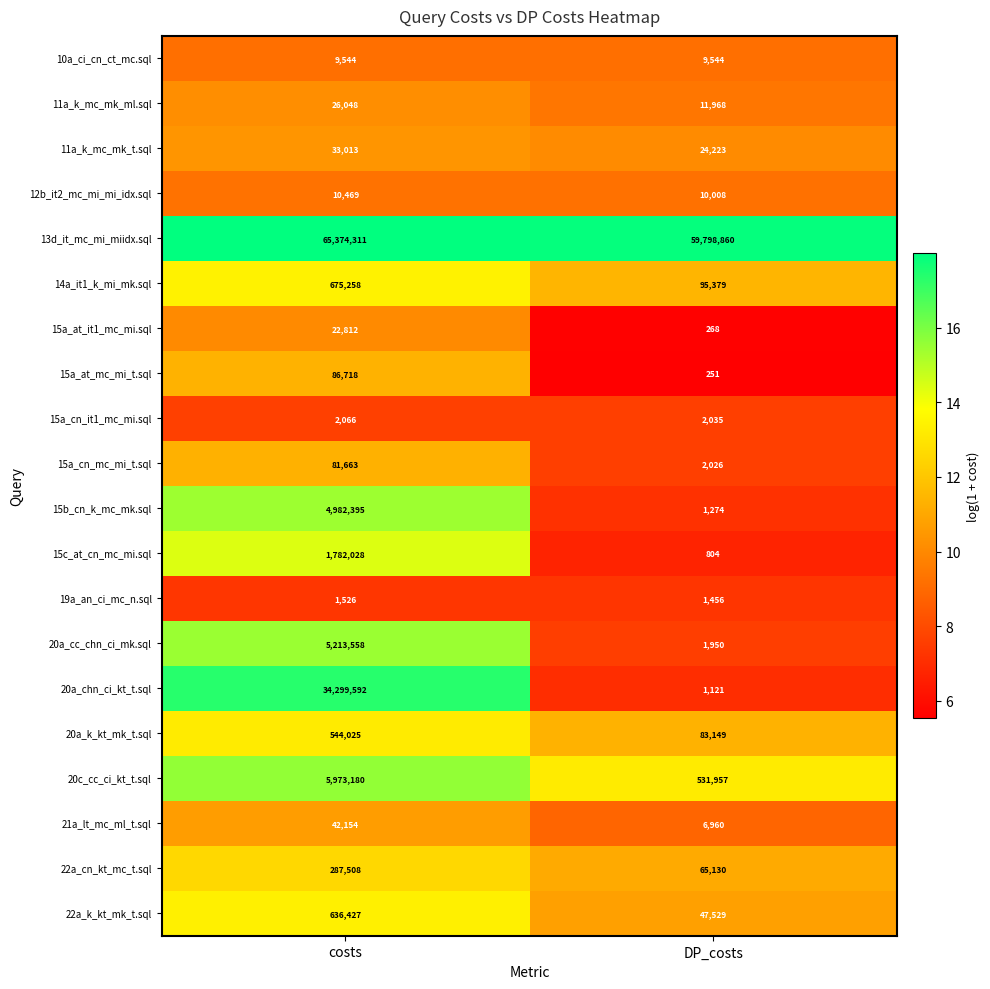

Which series has the largest range (max minus min)?

20a_chn_ci_kt_t.sql